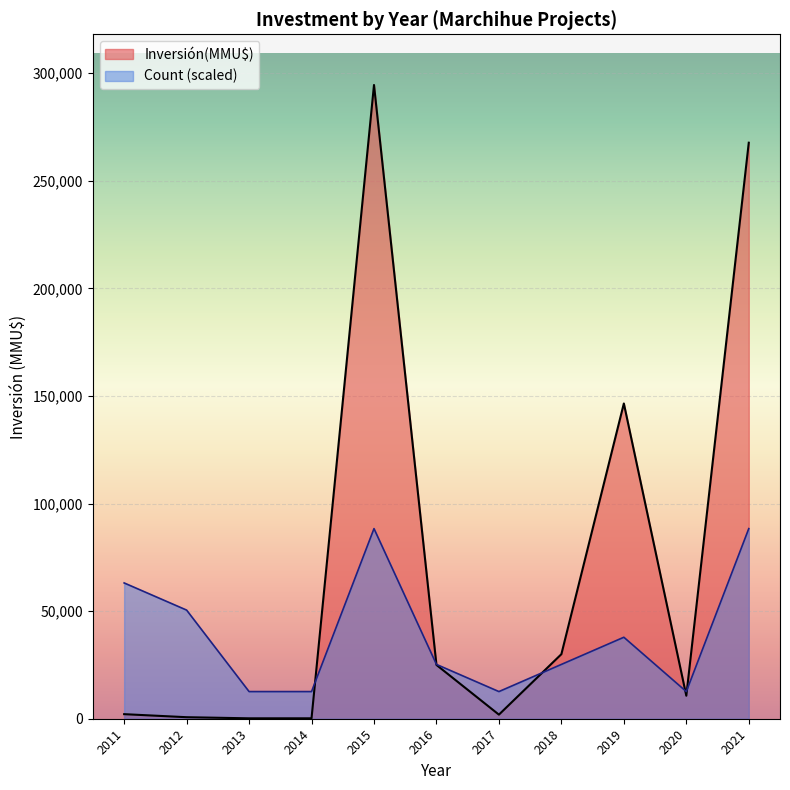

What is the maximum value for Count (scaled)?

88350.0